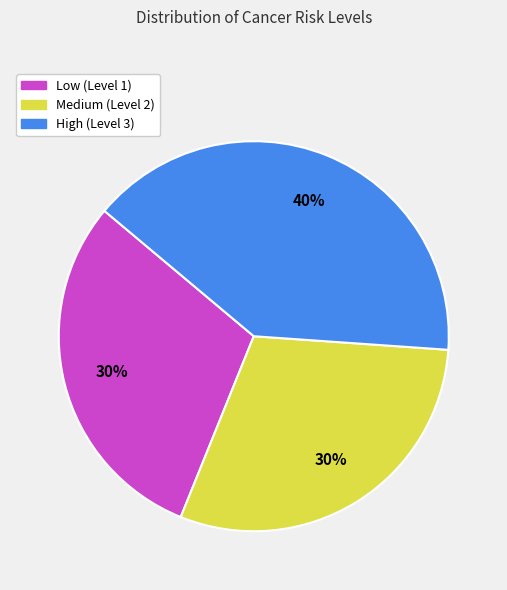

Which category has the biggest portion of the pie?

High (Level 3)